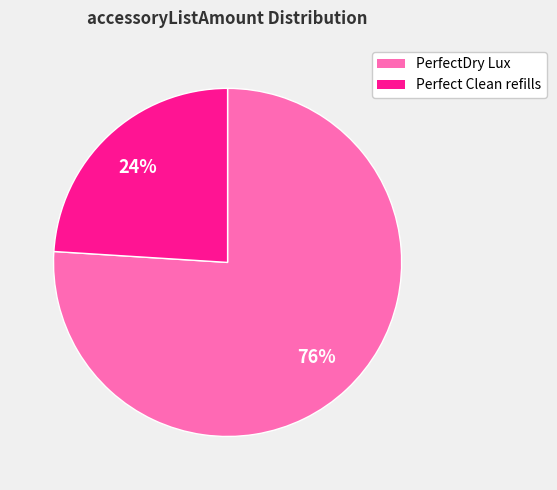

To the nearest percent, what is the average slice percentage?

50%